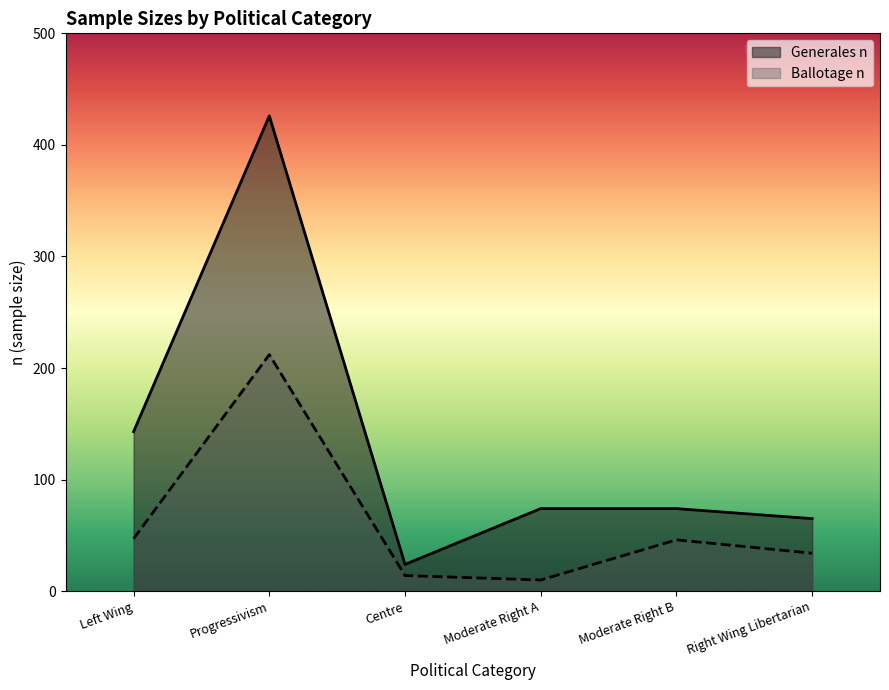

What is the average value of the Generales n series?

134